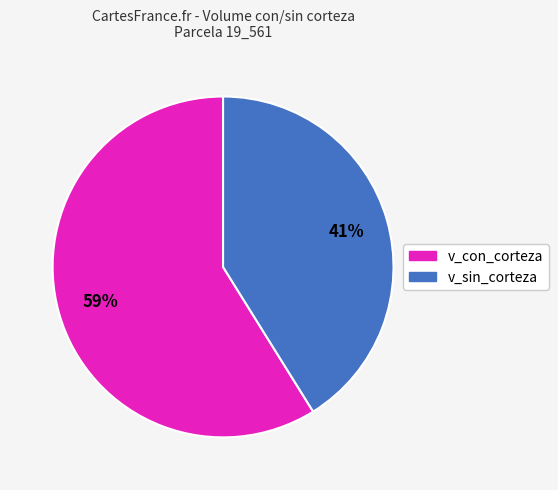

To the nearest percent, what is the difference between the largest and smallest slice percentages?

18%